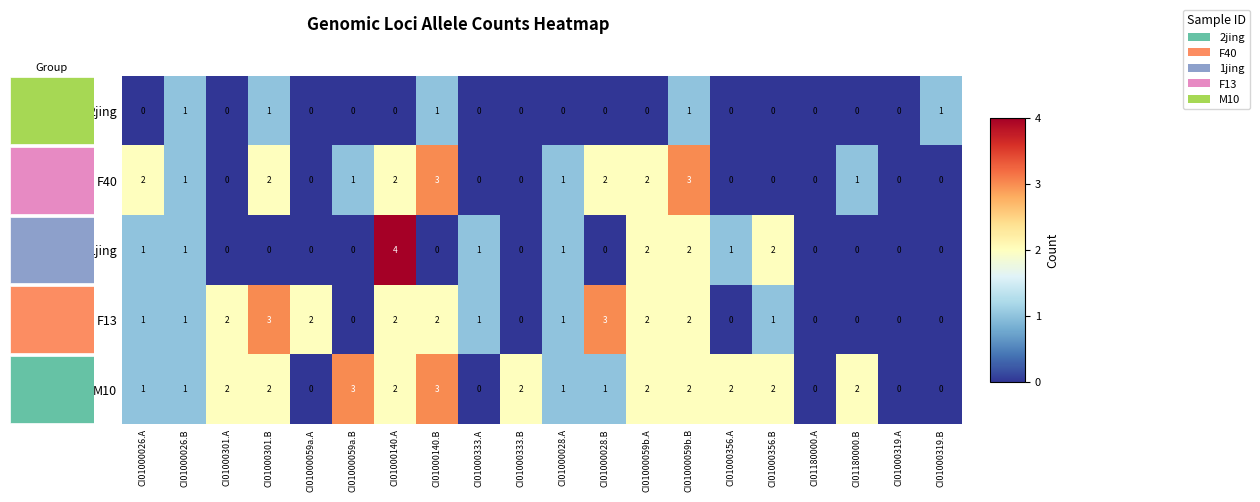

Which series has the largest total across all categories?

M10